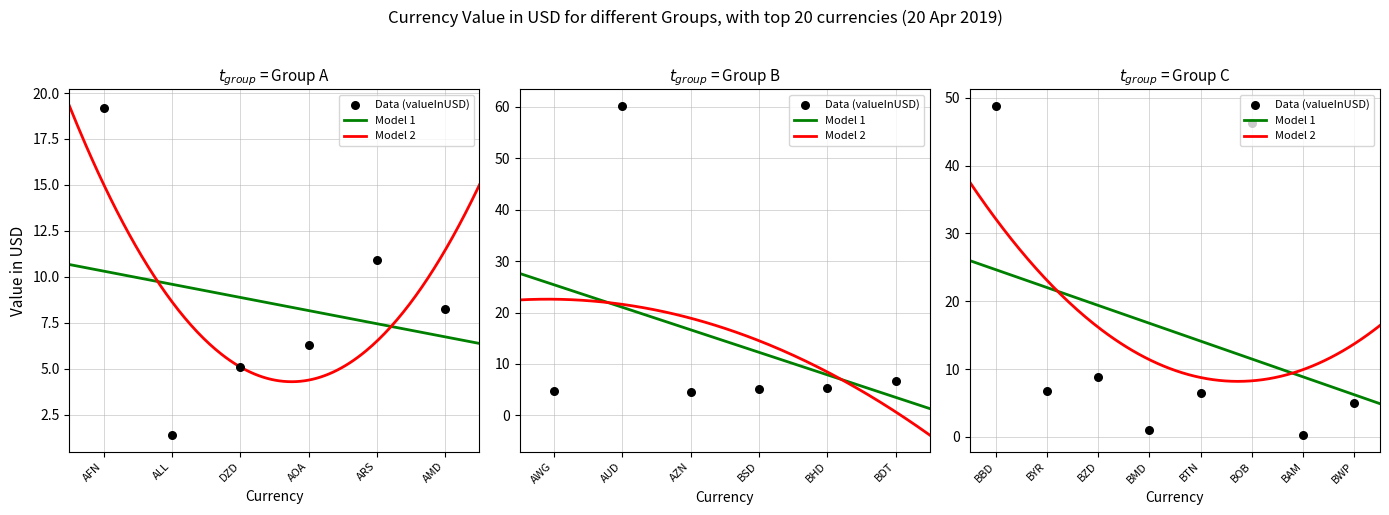

What is the change in value from BDT to BMD?

-5.7